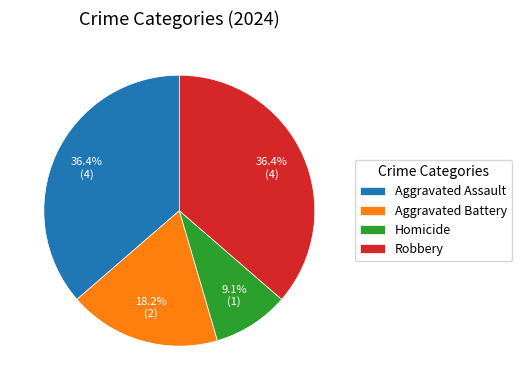

What is the smallest slice in the pie chart?

Homicide